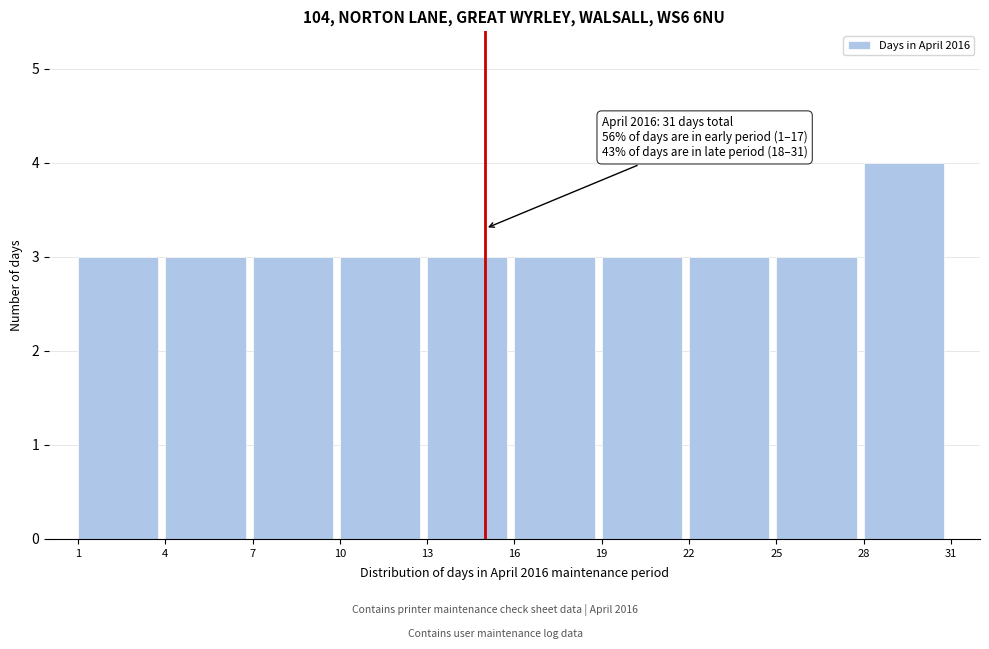

Over which range of the x-axis is the bar tallest?

28 to 31